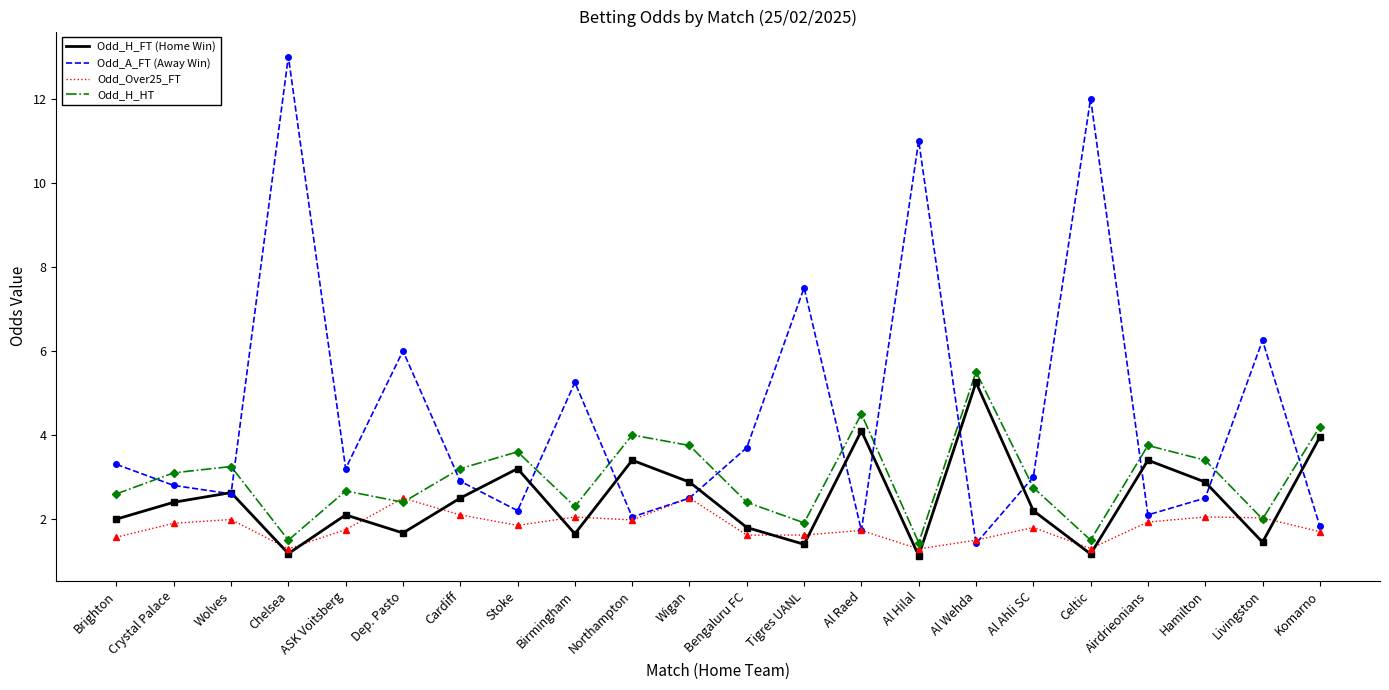

What are all the series names shown in the legend?

Odd_H_FT (Home Win), Odd_A_FT (Away Win), Odd_Over25_FT, Odd_H_HT